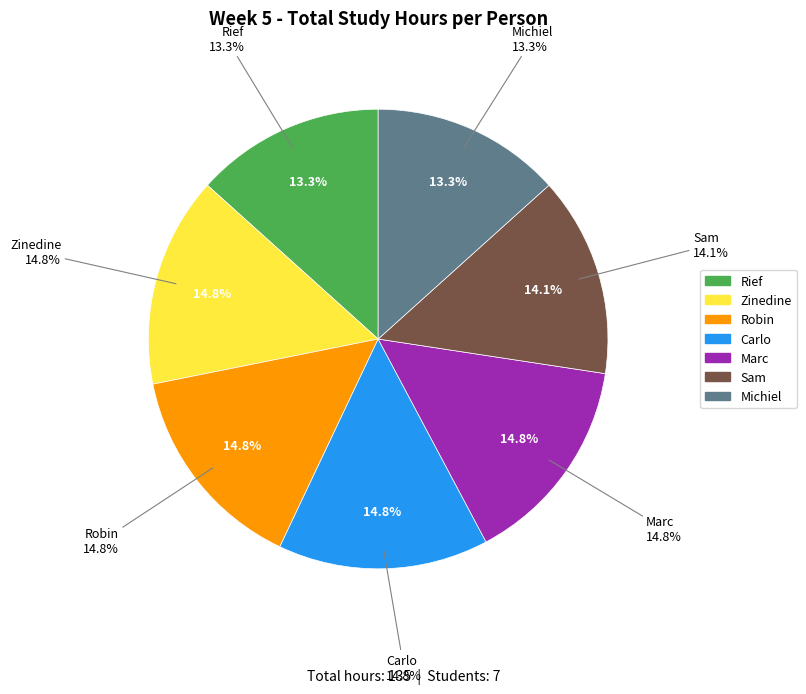

Does any single category account for the majority?

No